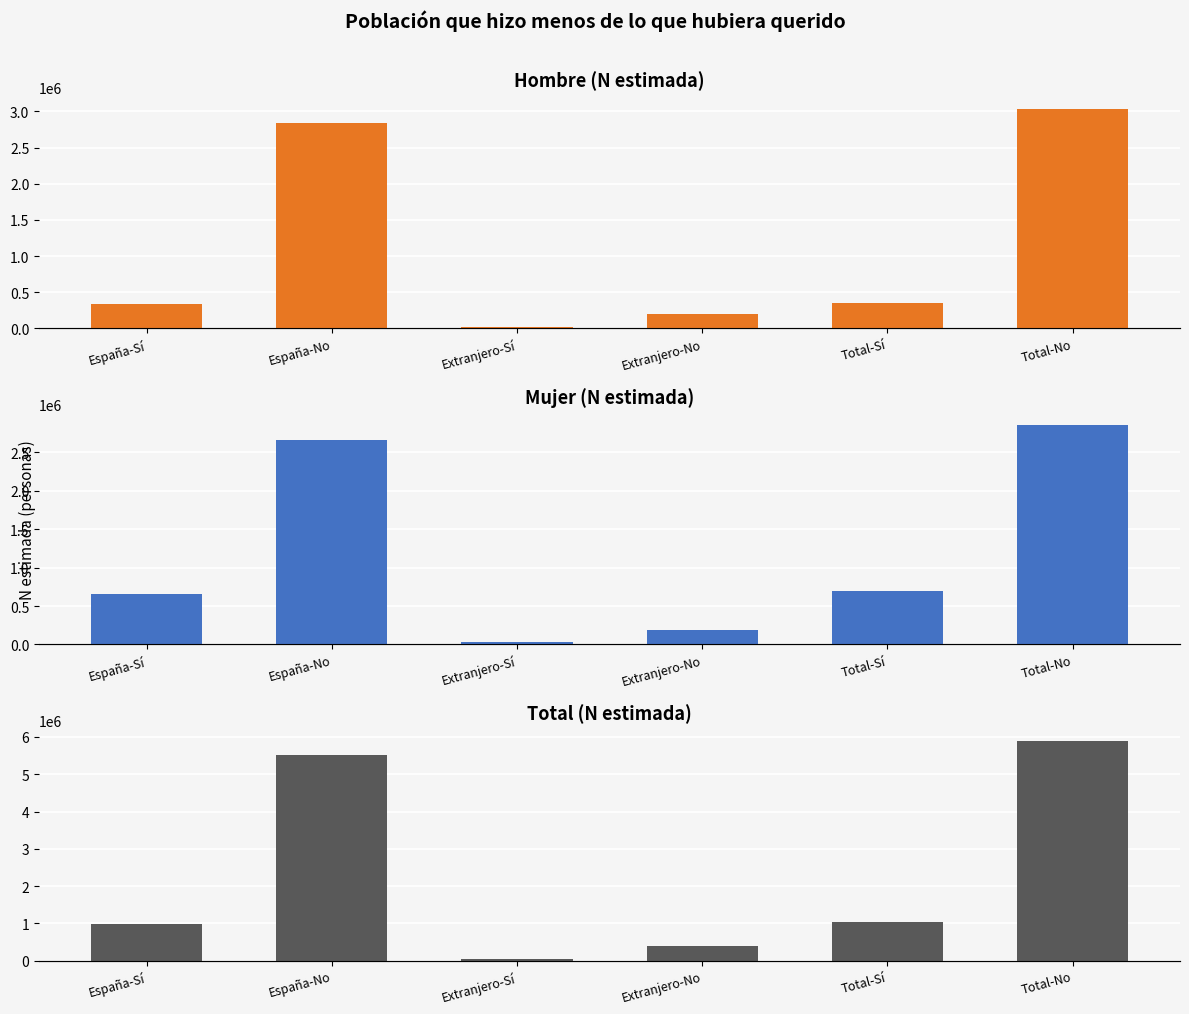

What is the label of the 6th bar from the left?

Total-No